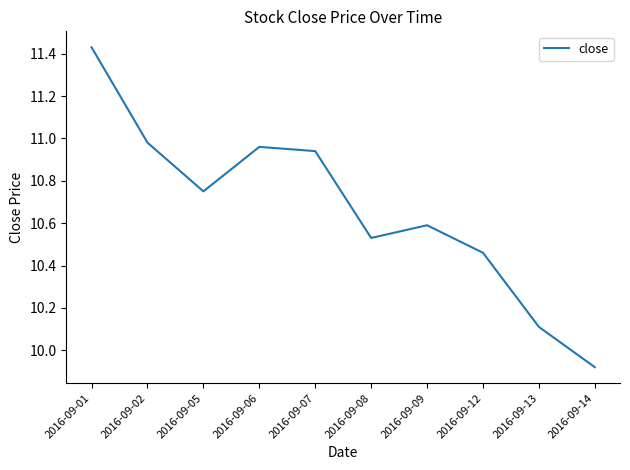

At which category does the chart reach its peak across all series?

2016-09-01